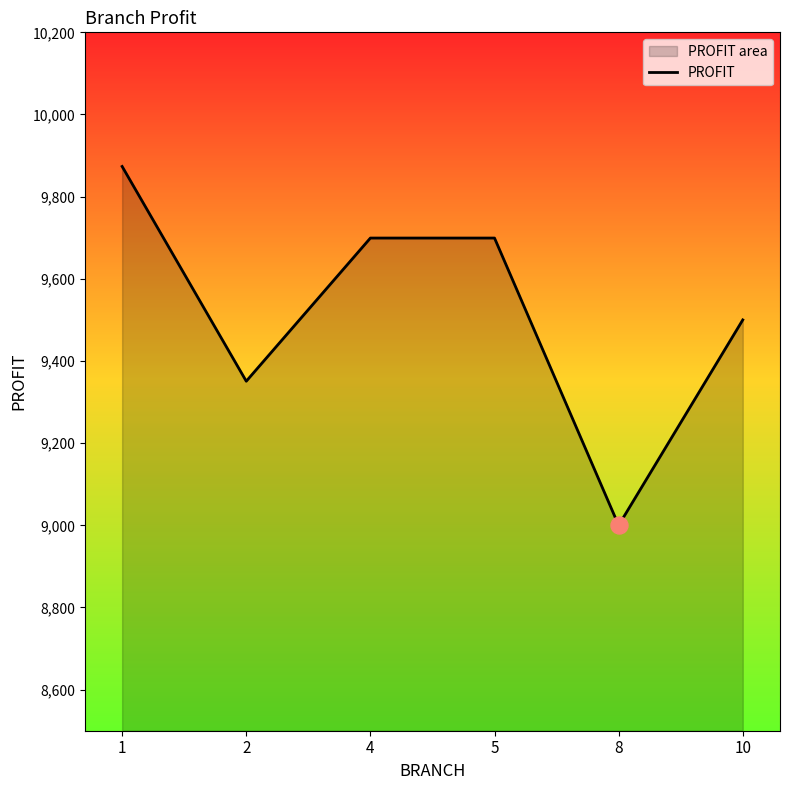

What is the change in value from 2 to 4?

+348.5